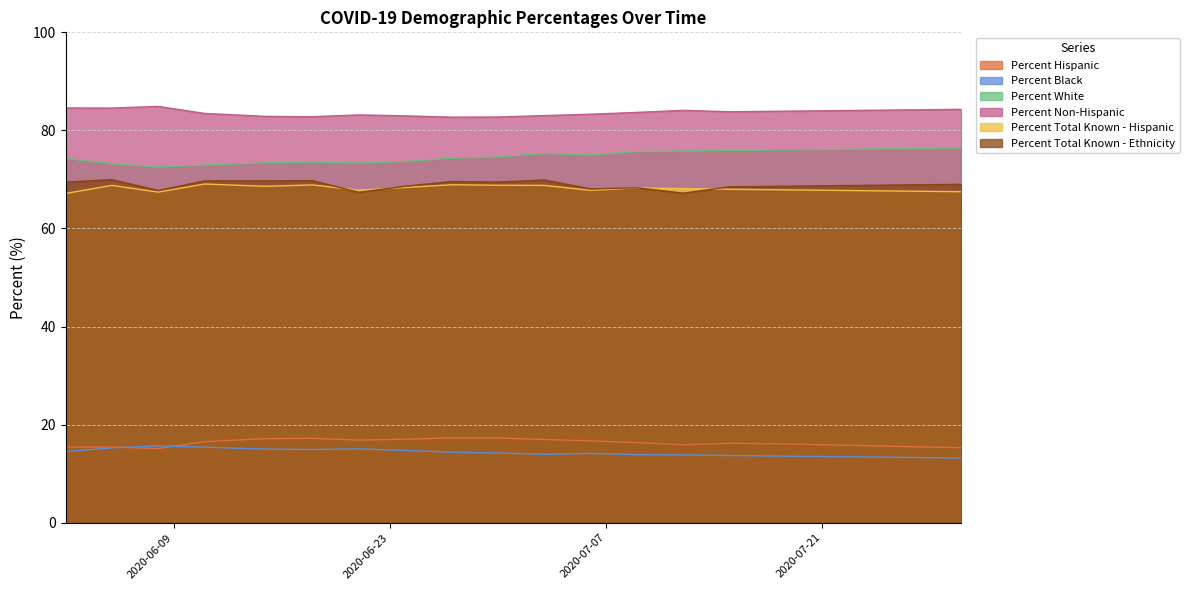

Does the chart display data point markers on the line(s)?

No